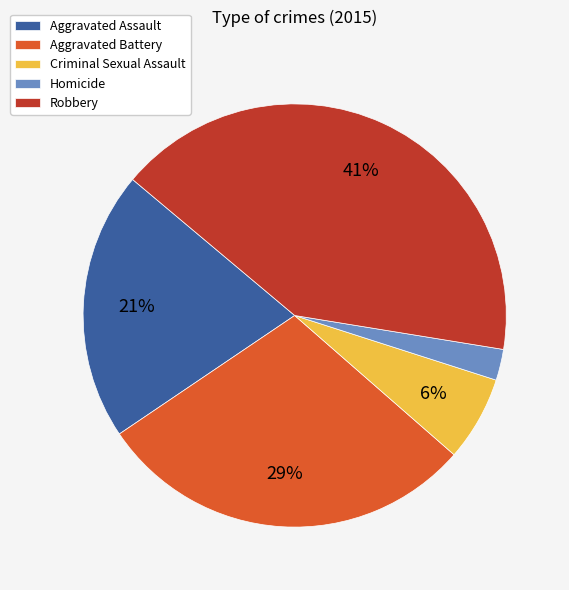

What percentage is the Aggravated Assault slice, to the nearest percent?

21%